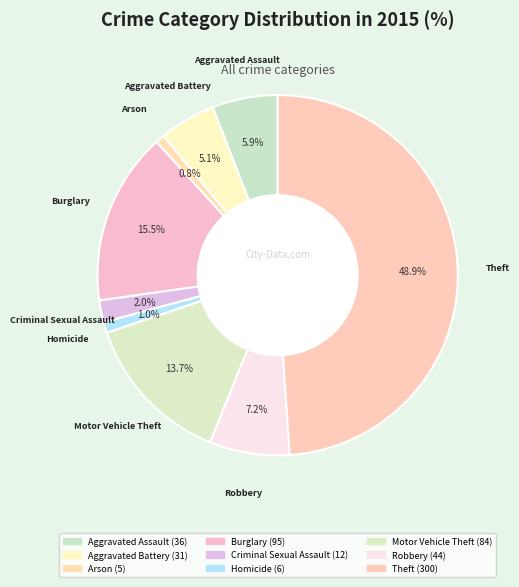

What is the change in value from Motor Vehicle Theft to Theft?

+216